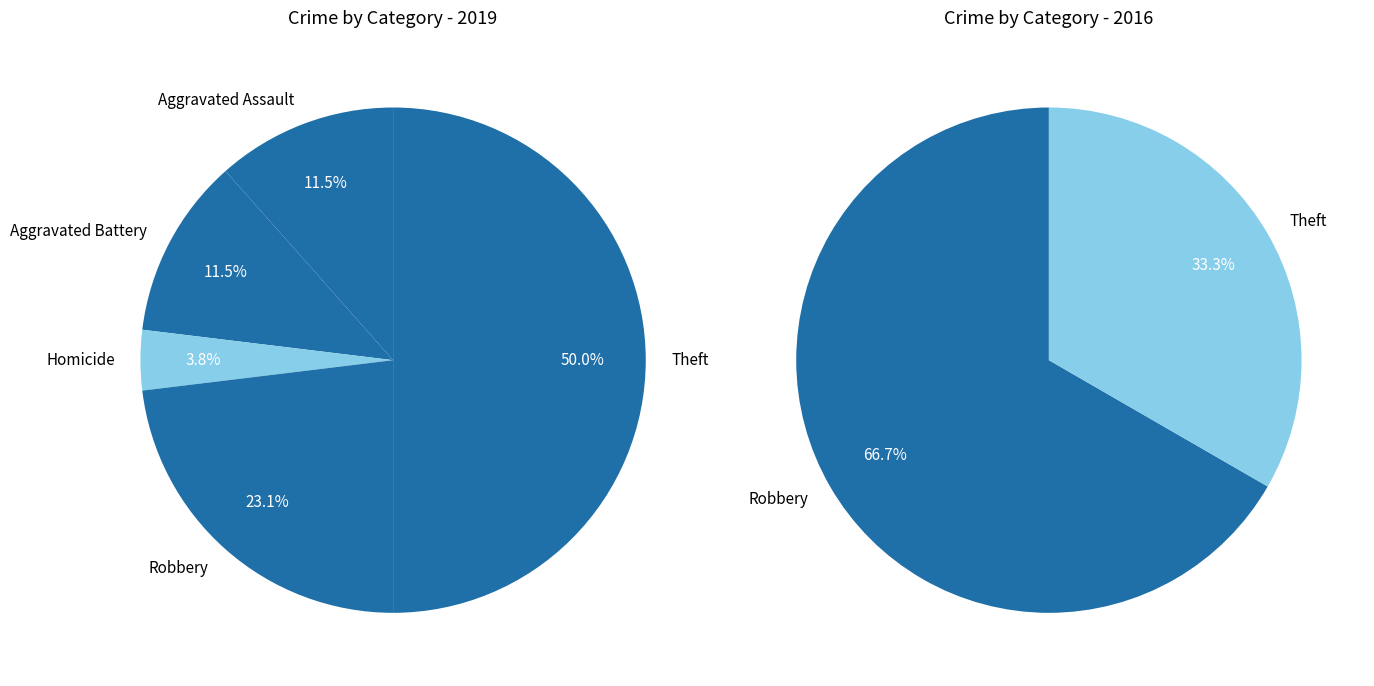

Is it true that Aggravated Assault is 1% of the pie?

False